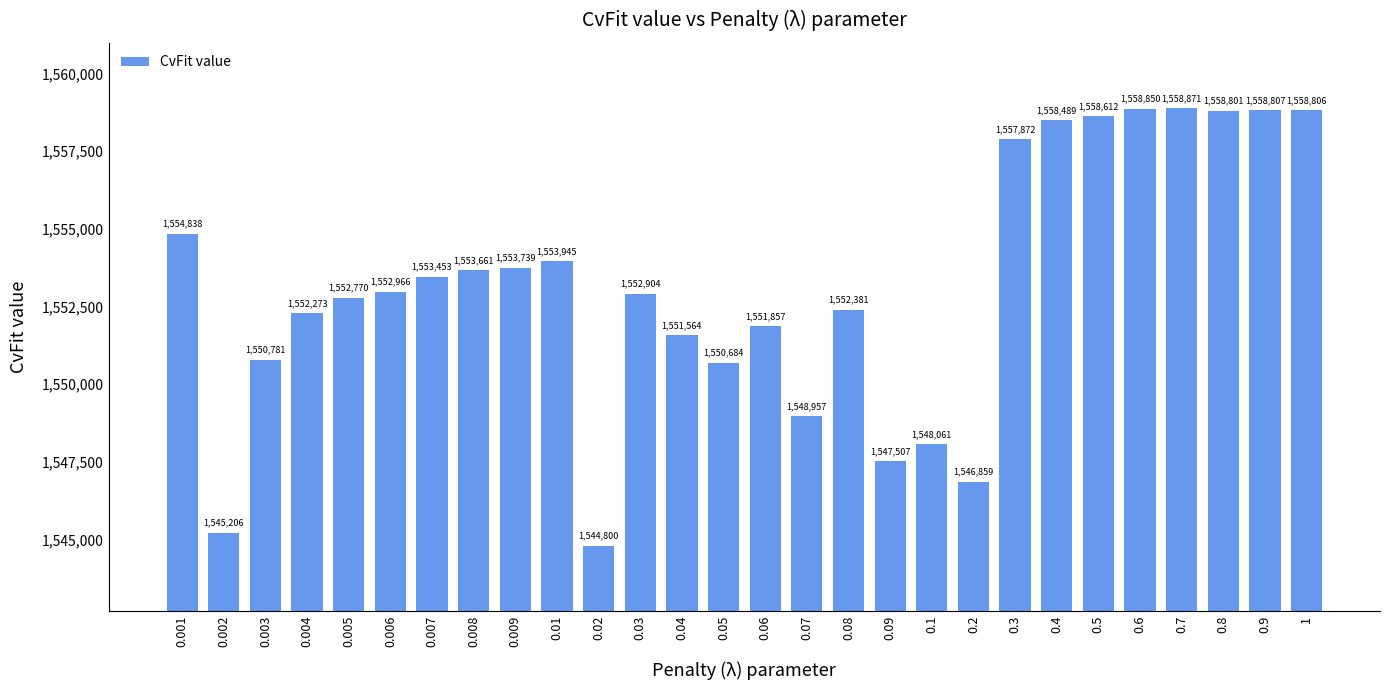

Rank the categories by value from lowest to highest.

0.02, 0.002, 0.2, 0.09, 0.1, 0.07, 0.05, 0.003, 0.04, 0.06, 0.004, 0.08, 0.005, 0.03, 0.006, 0.007, 0.008, 0.009, 0.01, 0.001, 0.3, 0.4, 0.5, 0.8, 1, 0.9, 0.6, 0.7